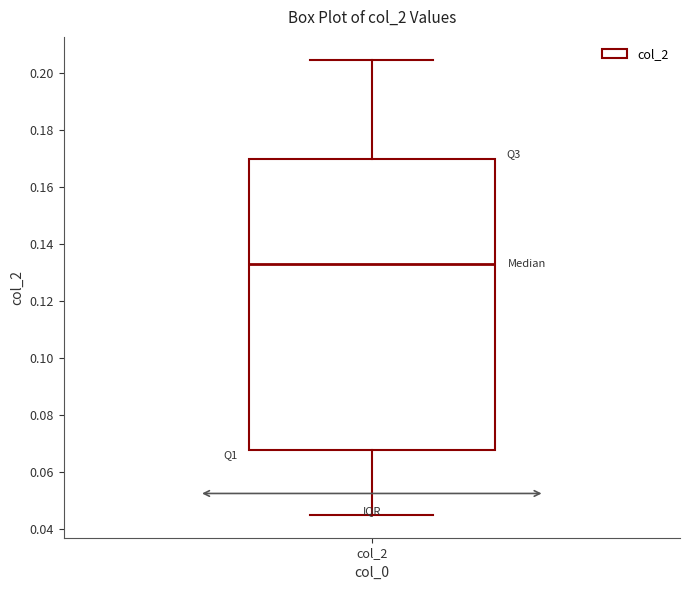

Read this box plot against the y-axis: the position of the median line, the range covered by the box, and the ends of both whiskers. The values are not printed on the chart, so give them approximately, as read against the axis.

median 0.134, box 0.068 to 0.170, whiskers 0.046 to 0.204